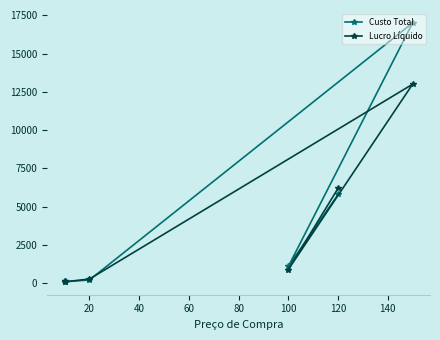

What is the maximum value shown in the chart?

17000